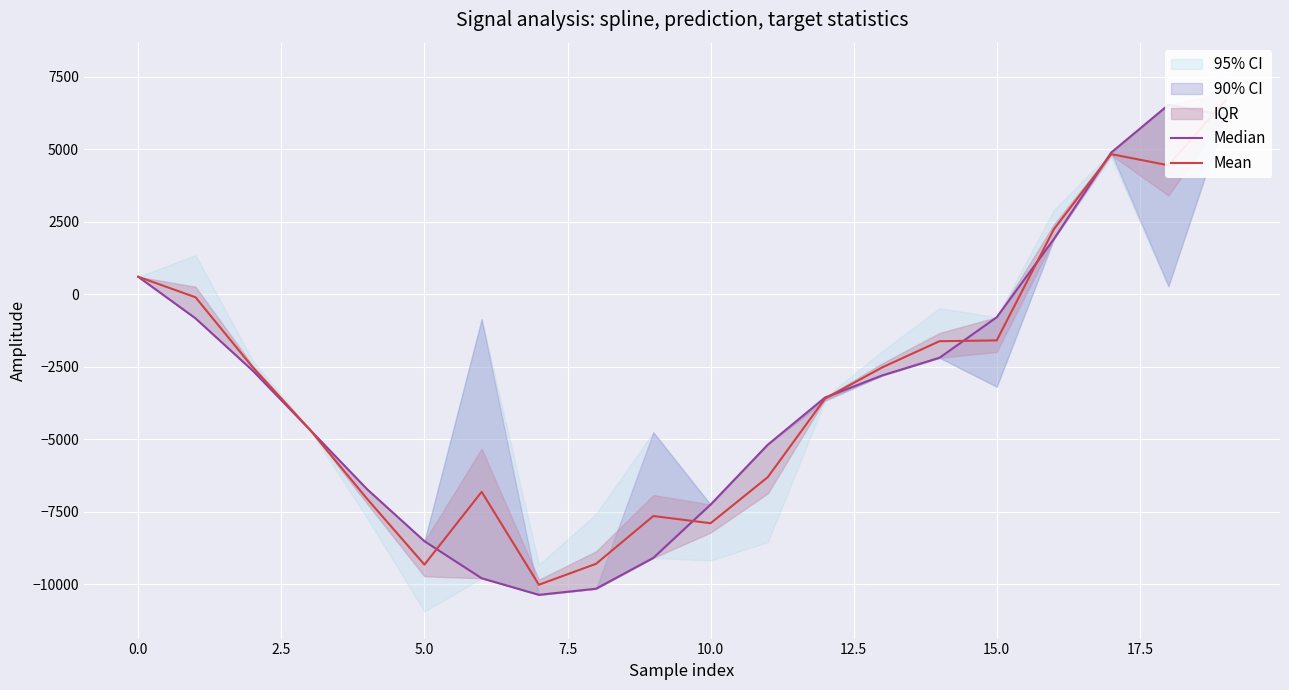

Which series ends up on top after the final intersection of Median and Mean?

Mean